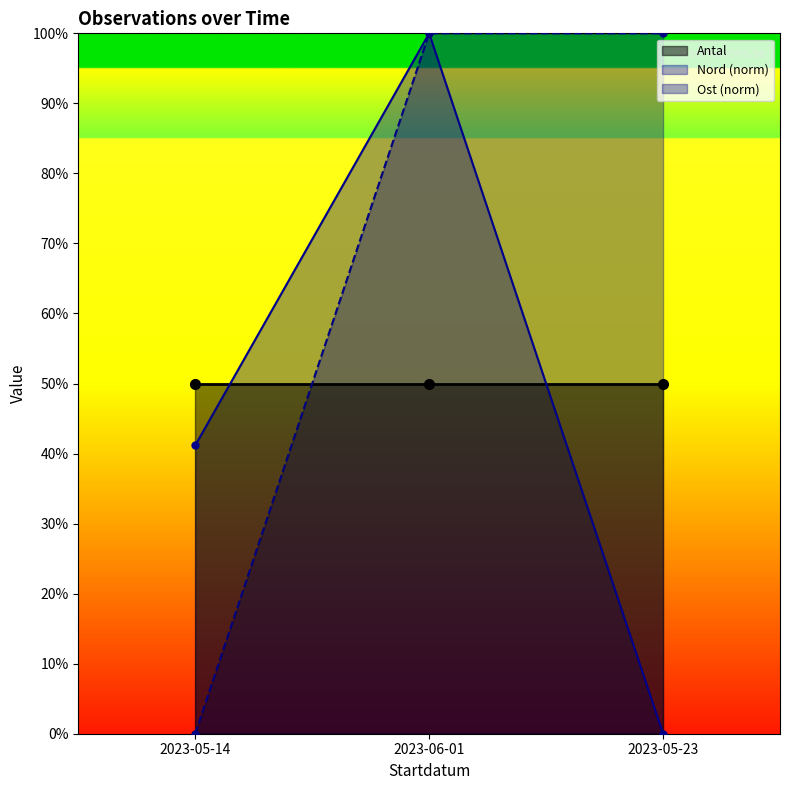

List the labels in order of Ost value, largest first.

2023-06-01, 2023-05-23, 2023-05-14